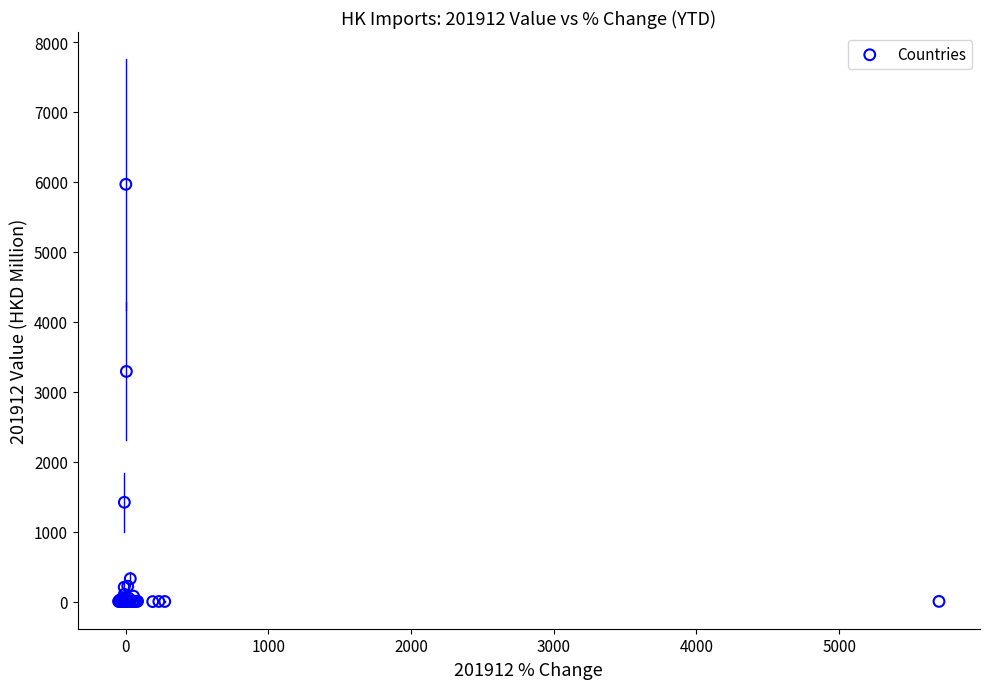

What Y value in the scatter plot is closest to 2982?

3290.4